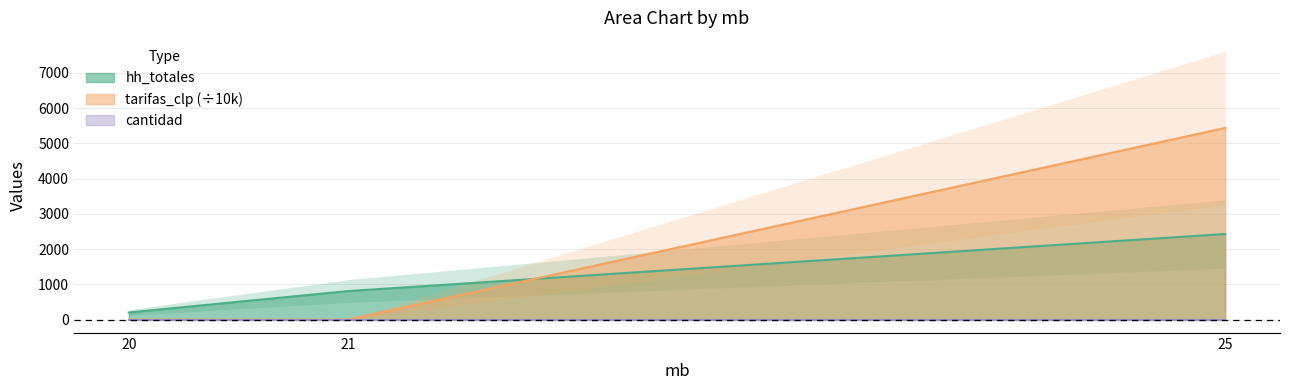

Rank the series by their average value, from lowest to highest.

hh_totales, tarifas_clp